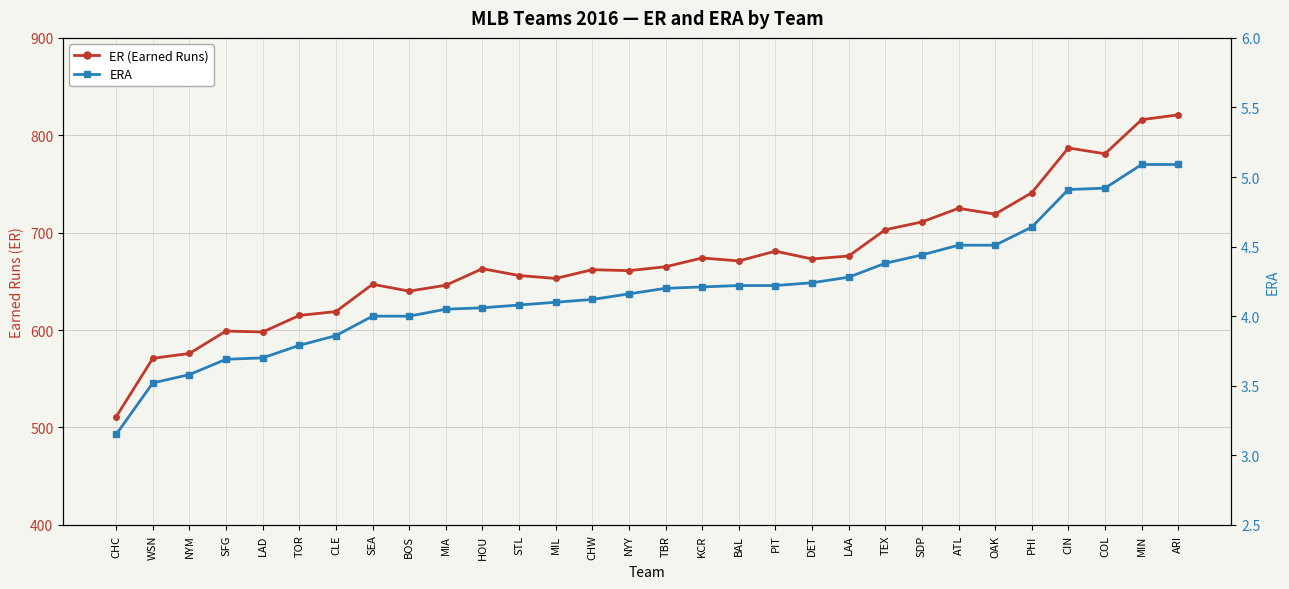

Which category has the highest value in the ER (Earned Runs) series?

ARI